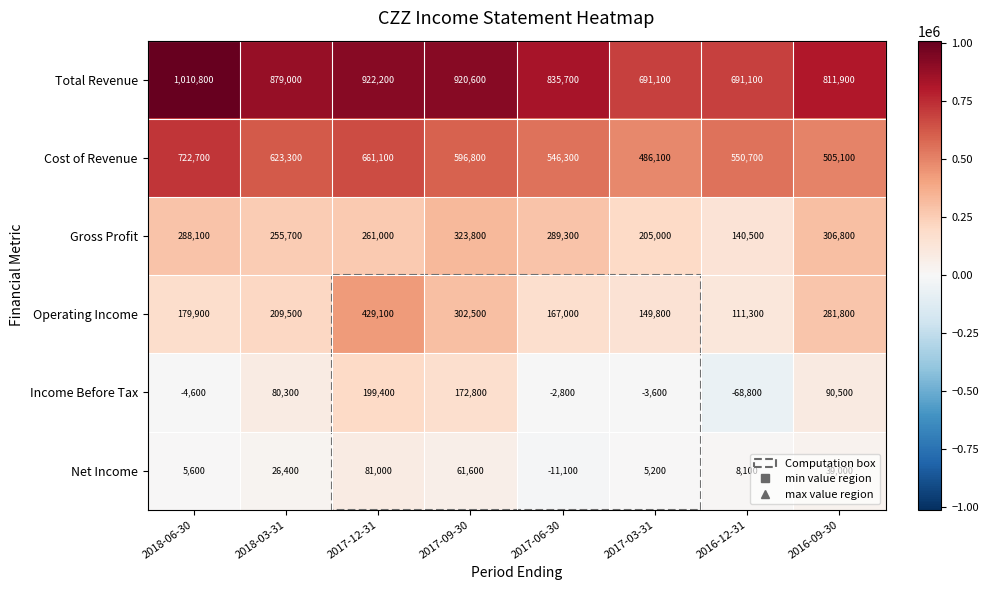

At how many categories does at least one series exceed 929605?

1